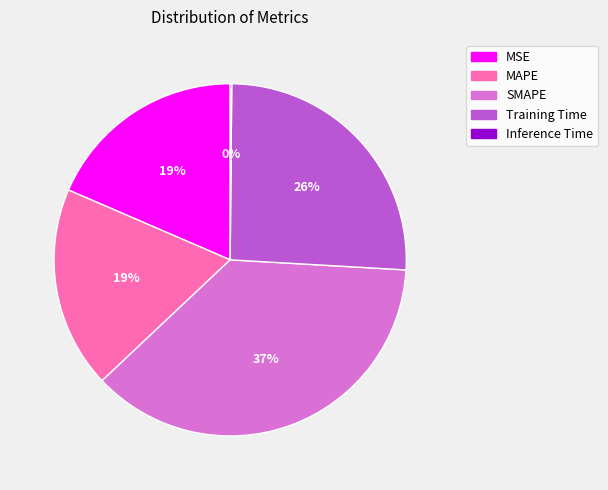

Which has a higher value, MAPE or SMAPE?

SMAPE